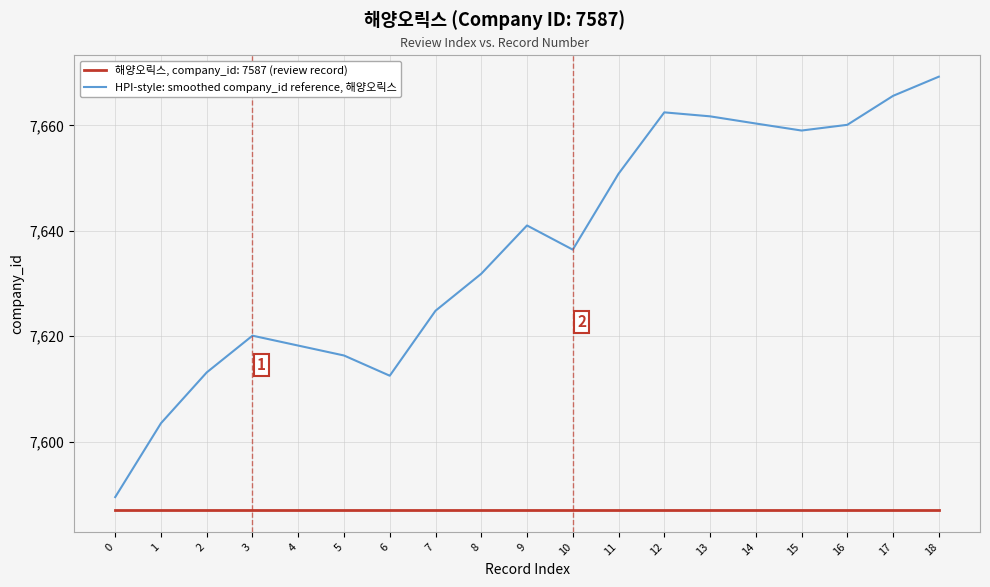

What is the maximum value shown in the chart?

7669.3